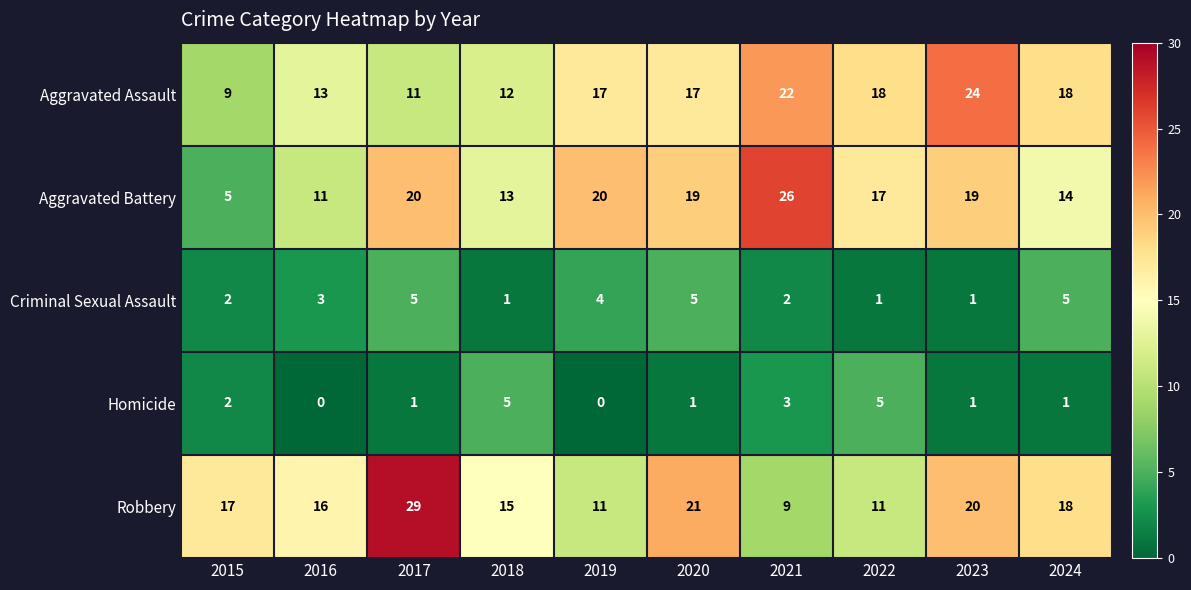

At which category is the sum across all series the highest?

2017